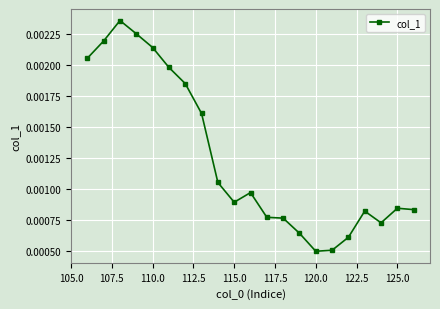

How many values are between 0 and 1?

21